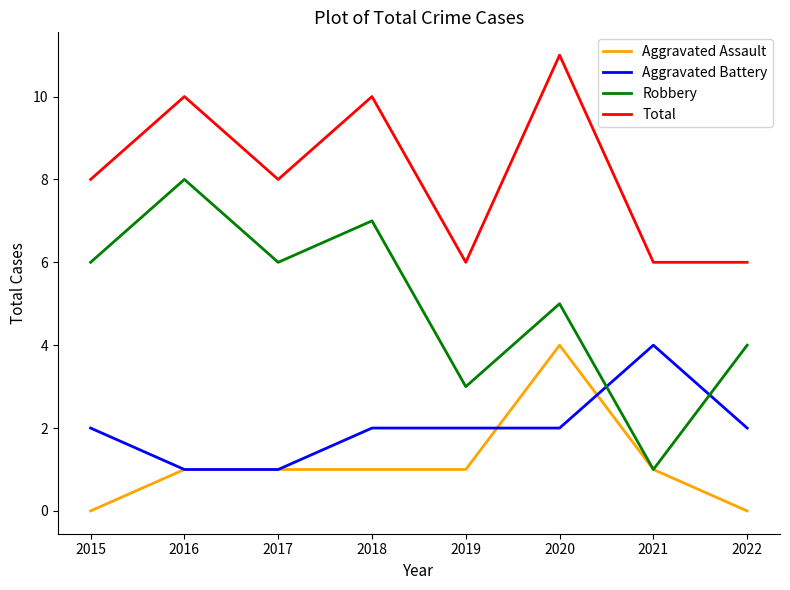

Which label corresponds to the largest value in the chart?

2020